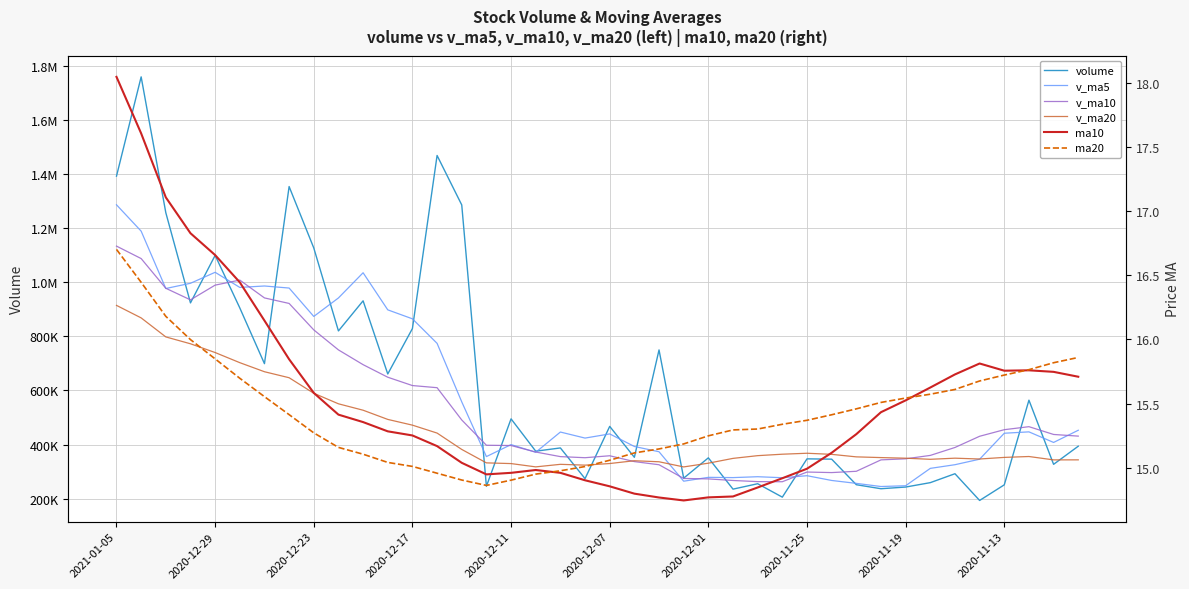

In v_ma20, how many points are higher than both neighbors (excluding endpoints)?

5